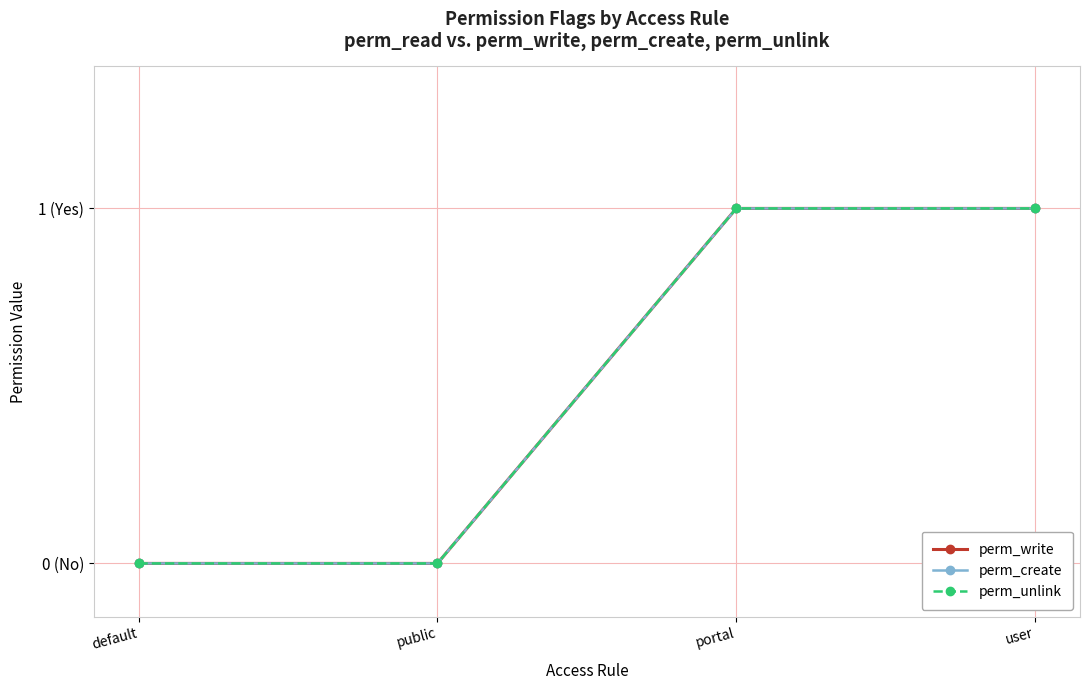

What is the sum of the perm_write values at default and user?

1